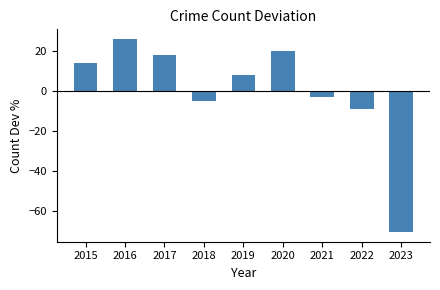

List the labels in order of value, smallest first.

2023, 2022, 2018, 2021, 2019, 2015, 2017, 2020, 2016